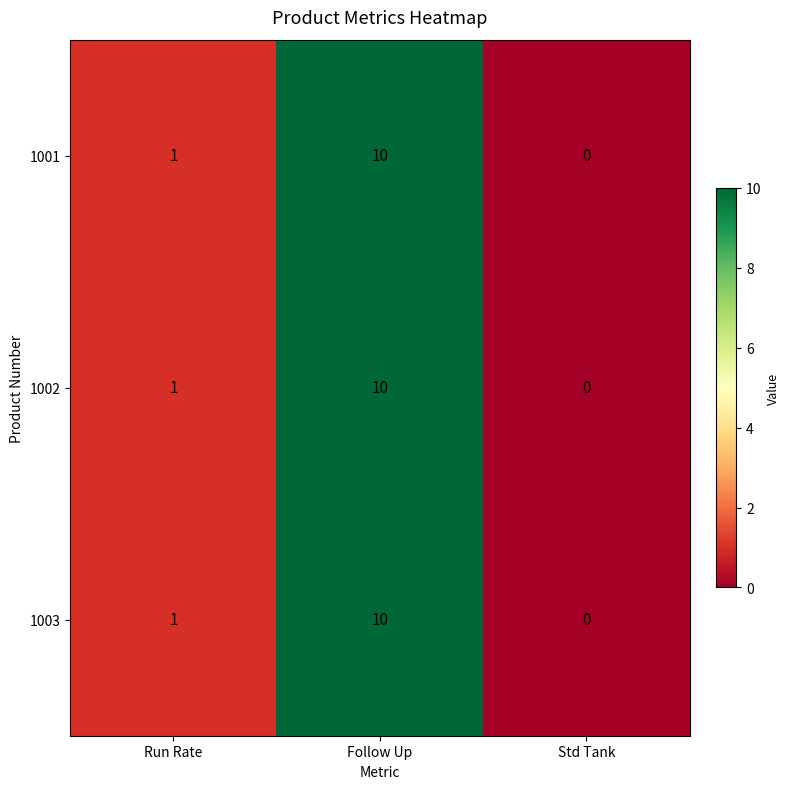

At which label is 1003 closest to 5?

Run Rate